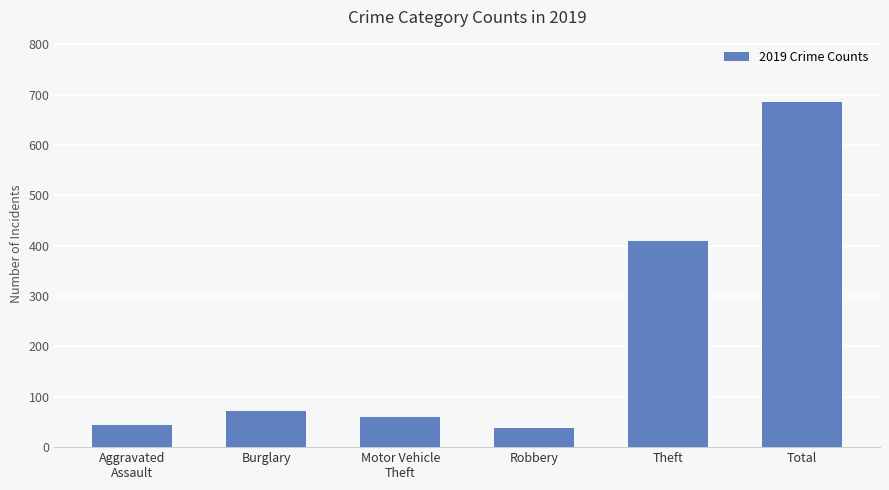

Which label corresponds to the largest value in the chart?

Total